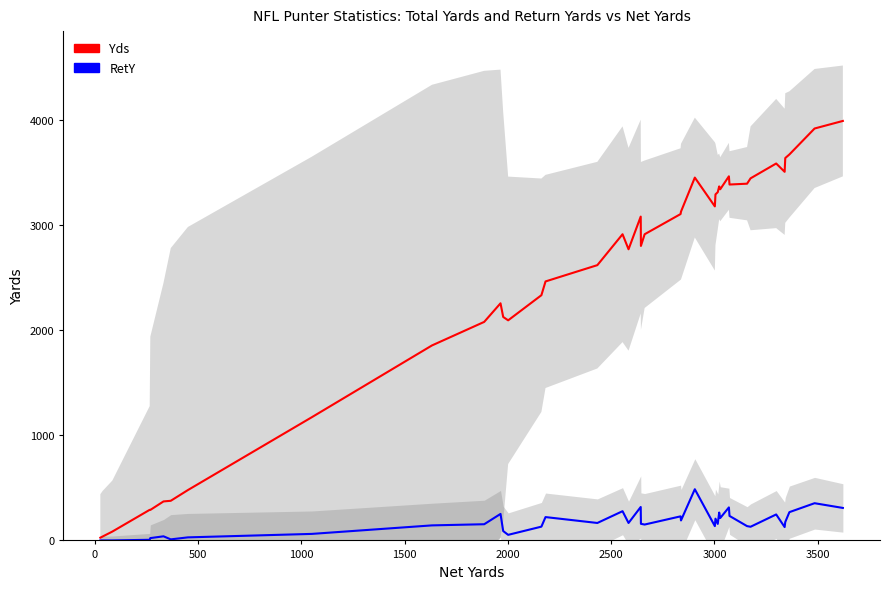

Is the value of RetY at 36 greater than the value of Yds at 30?

No